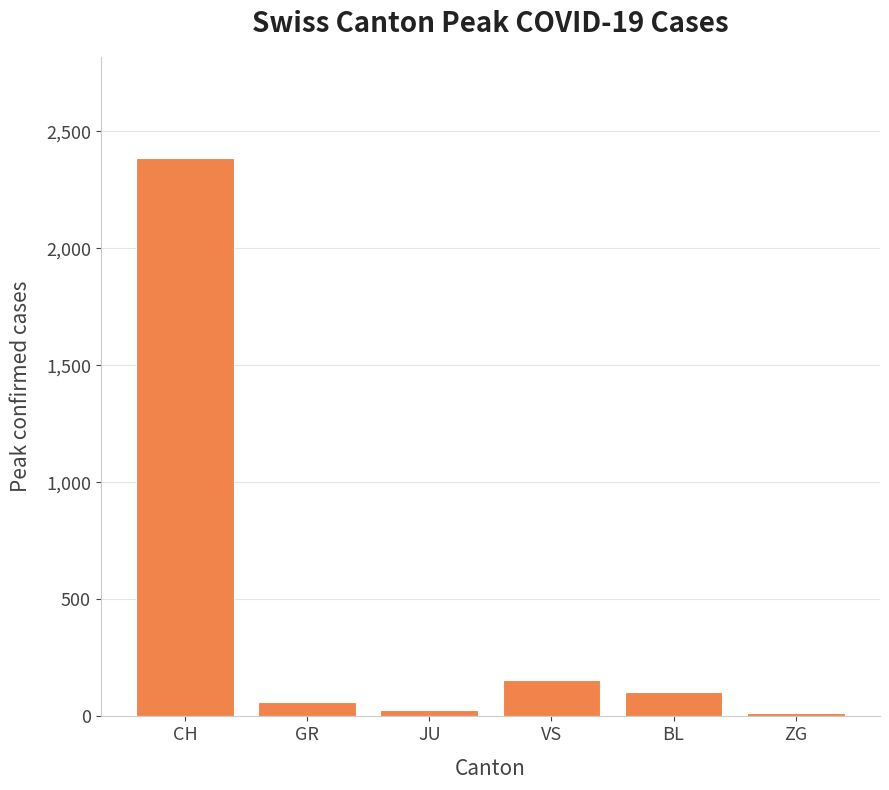

What value does the data have at CH, to the nearest 10?

2390